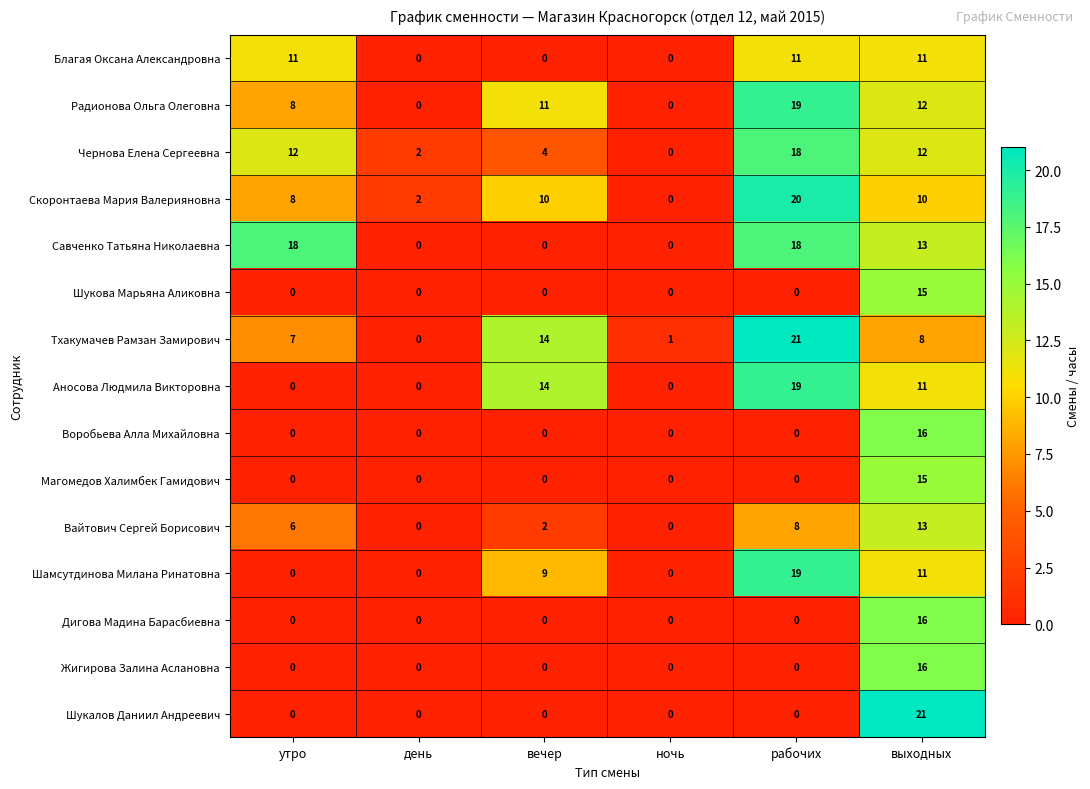

How many data points does each series have?

6